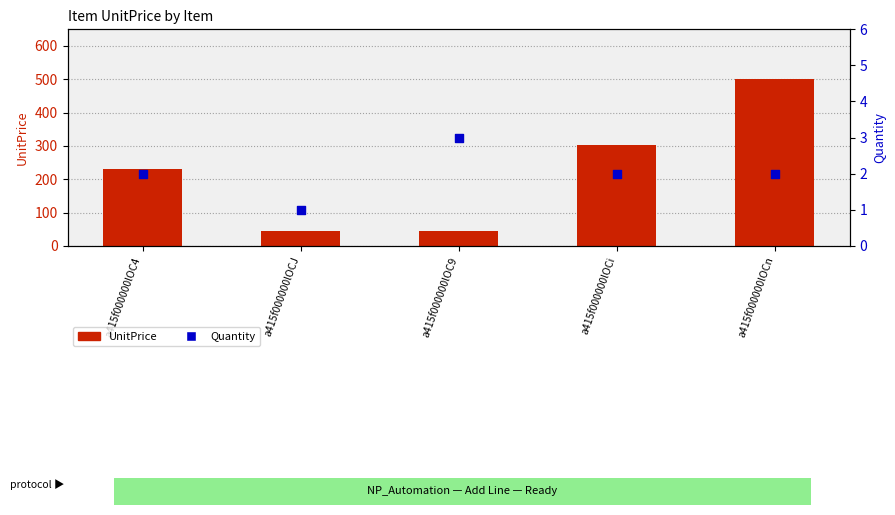

Which series reaches the minimum Y coordinate?

Quantity